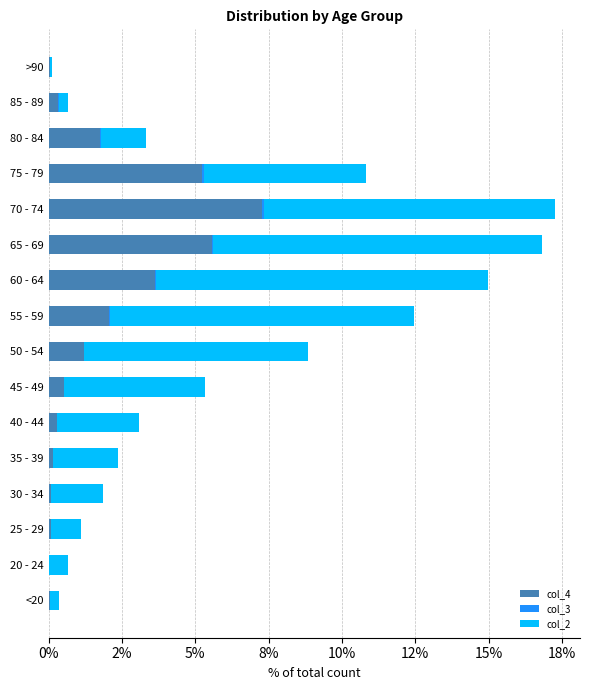

Which series has the largest total across all categories?

col_2